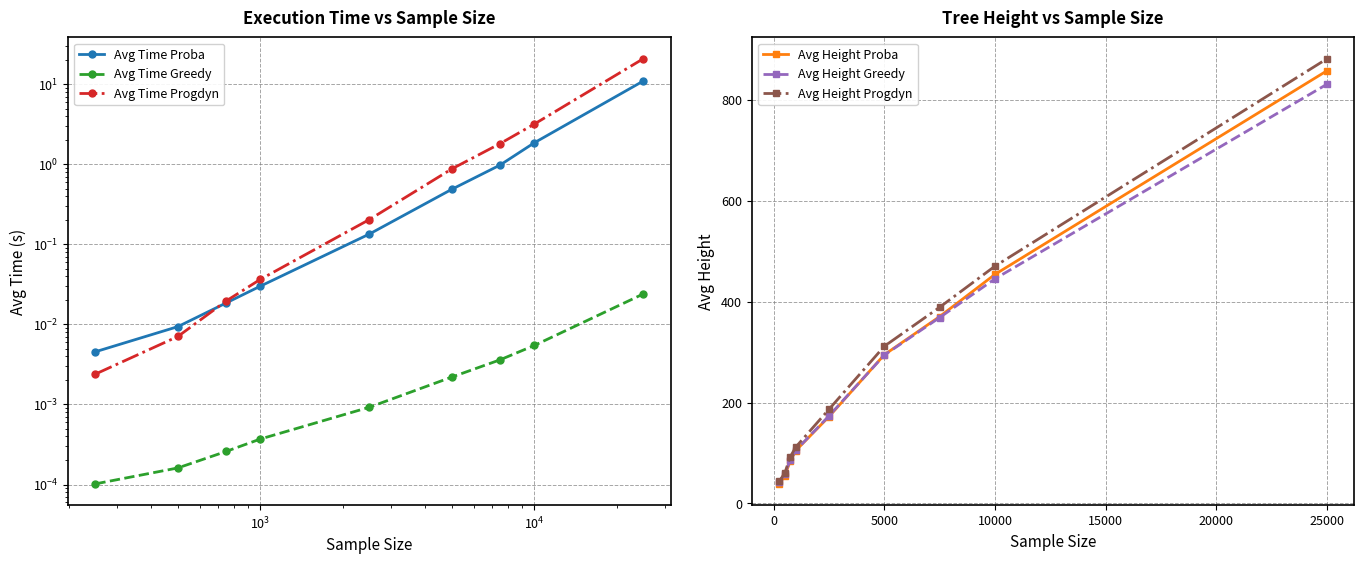

What is the difference between the second highest and second lowest values in the Avg Height Proba series?

399.9